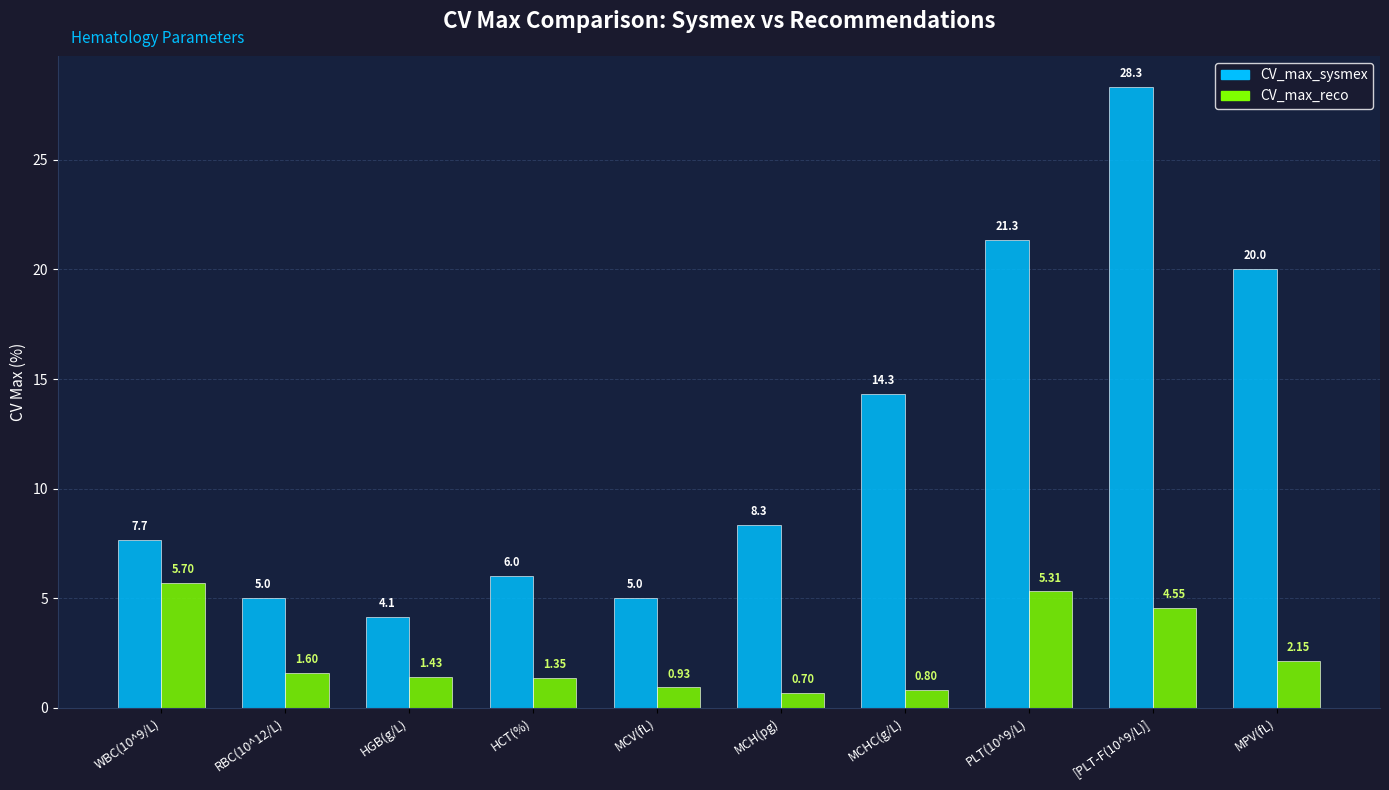

What is the difference between the highest and lowest values at MCV(fL)?

4.1